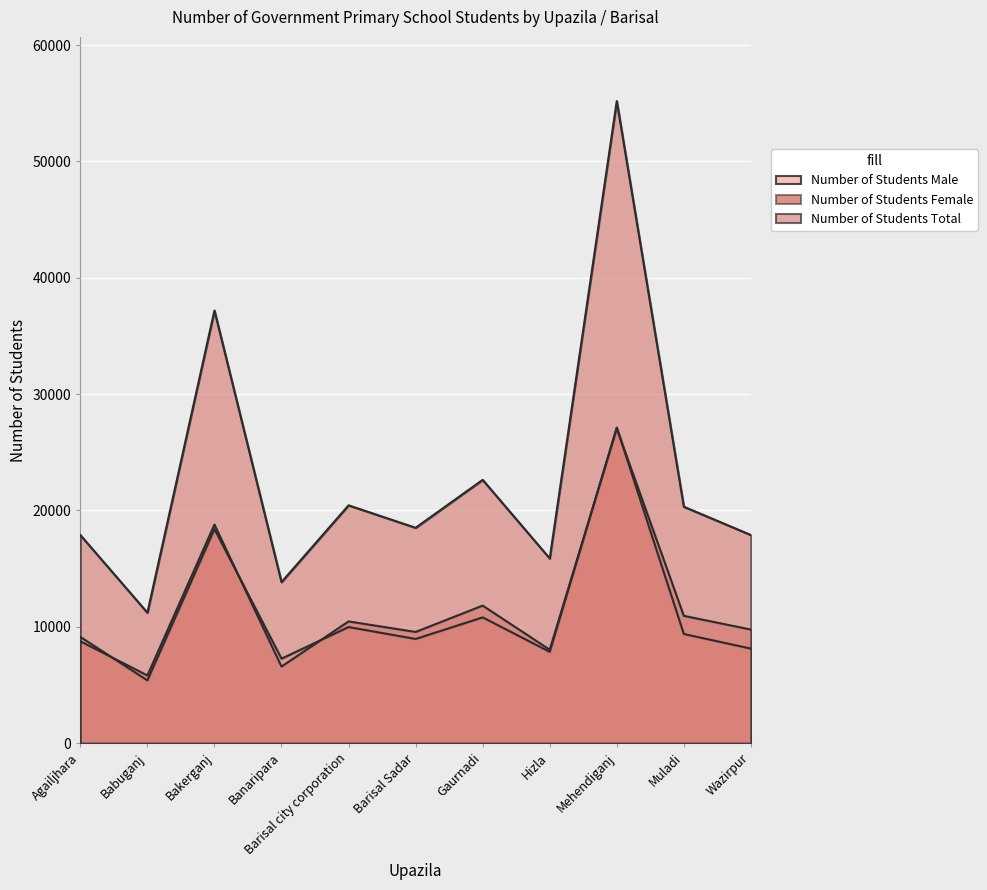

What are all the series names shown in the legend?

Number of Students Male, Number of Students Female, Number of Students Total